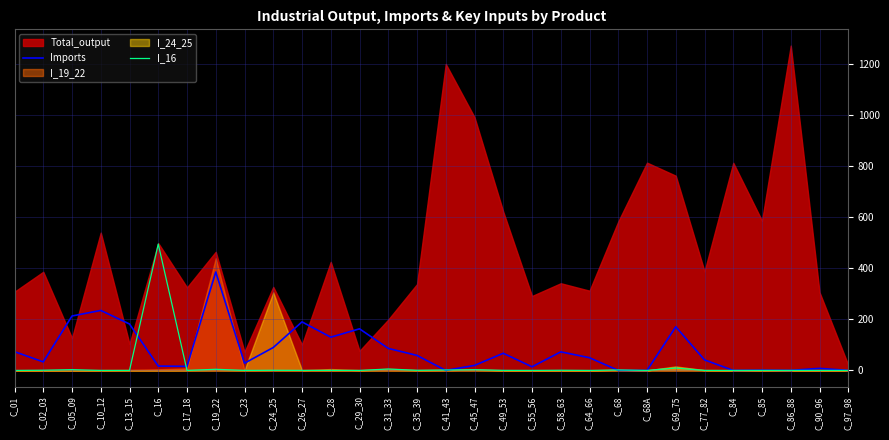

Is it true that Imports equals 14.2 at C_55_56?

True